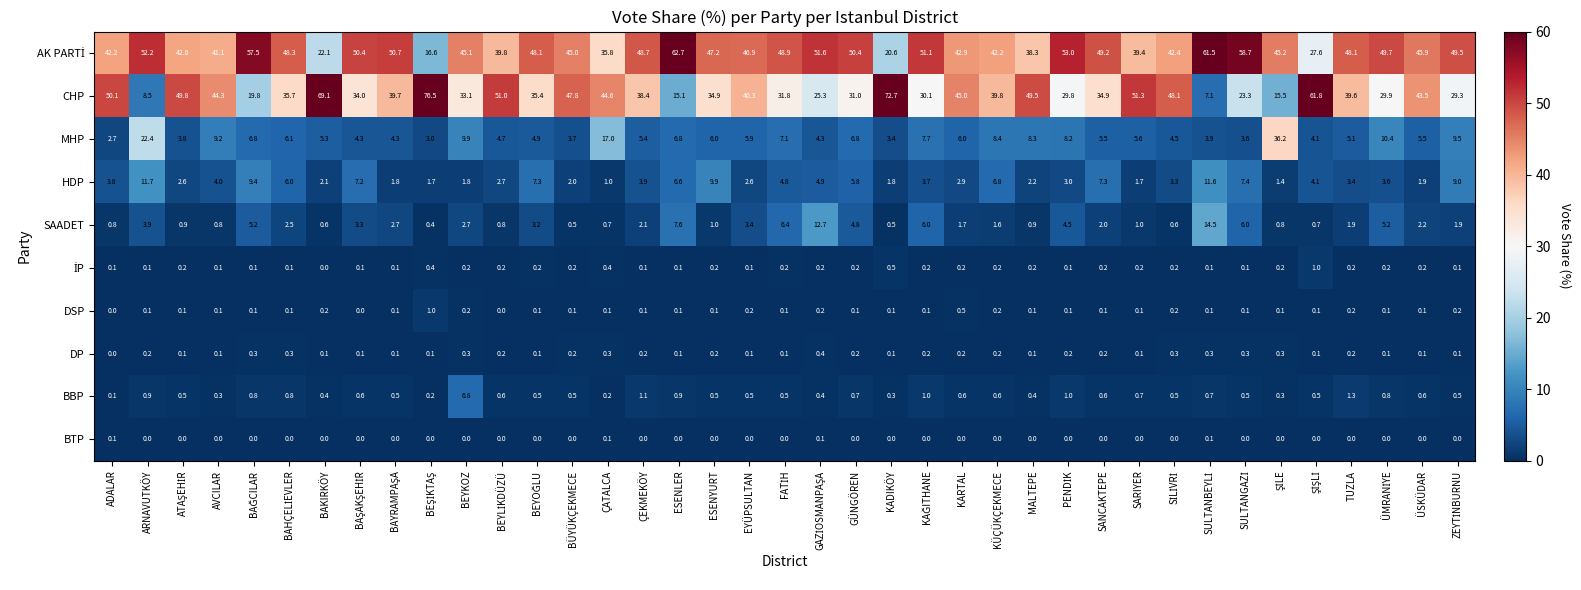

The value of BTP at SARIYER is 0.0. True or false?

True